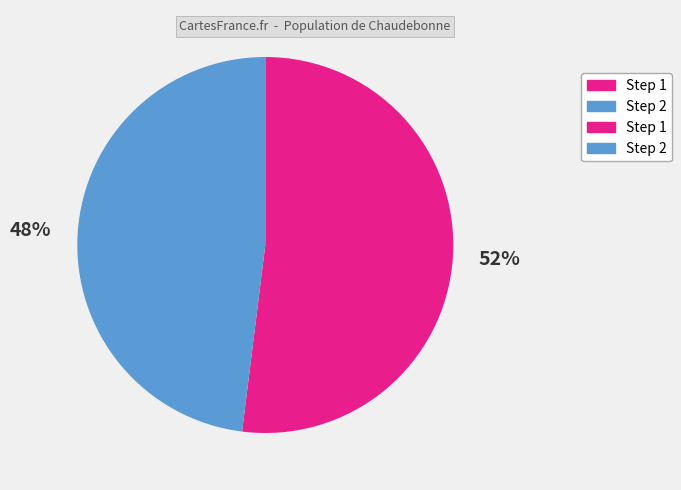

Is there any slice that represents more than half of the pie?

Yes